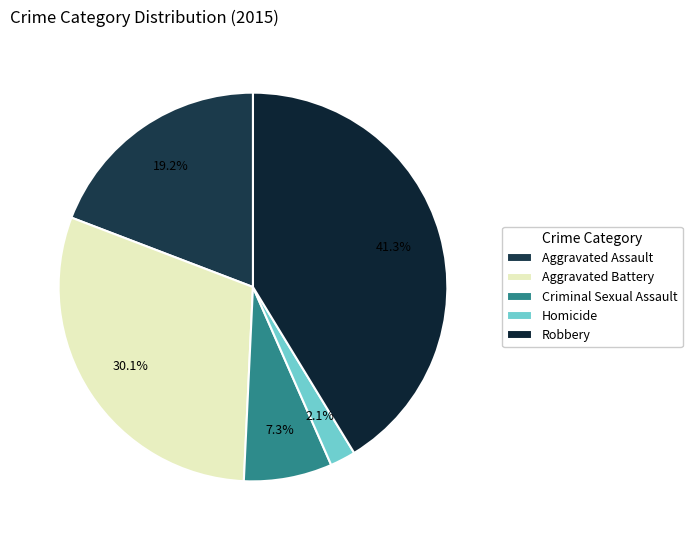

What percentage is the Aggravated Assault slice, to the nearest percent?

19%